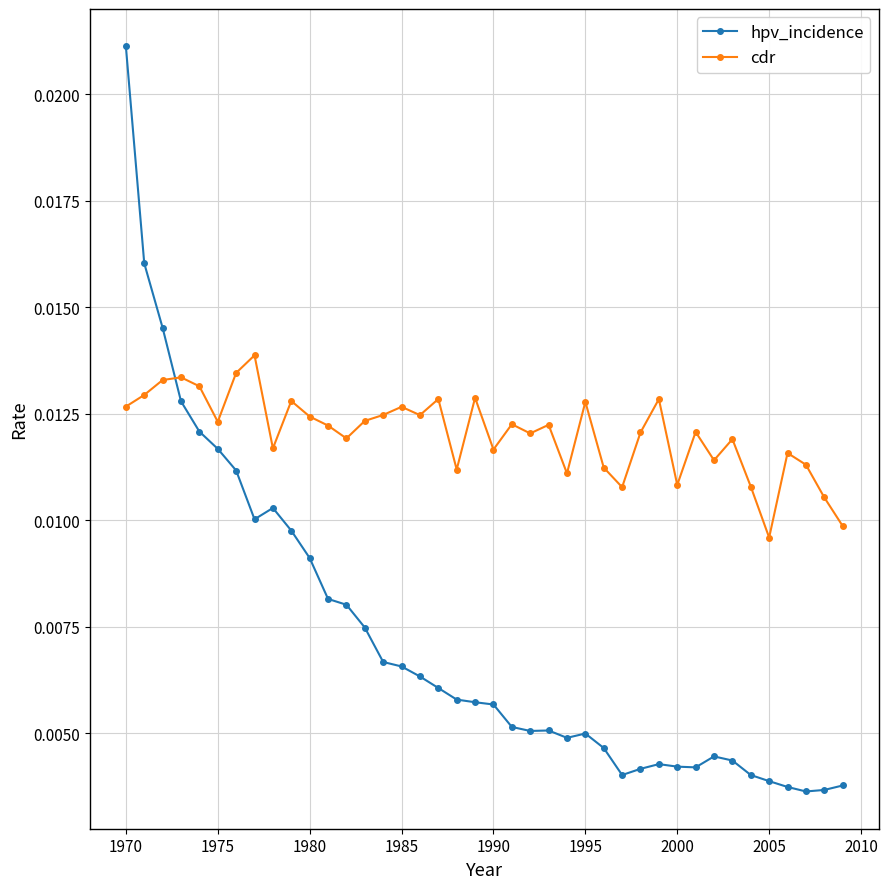

List the series in order of their overall mean, lowest first.

hpv_incidence, cdr